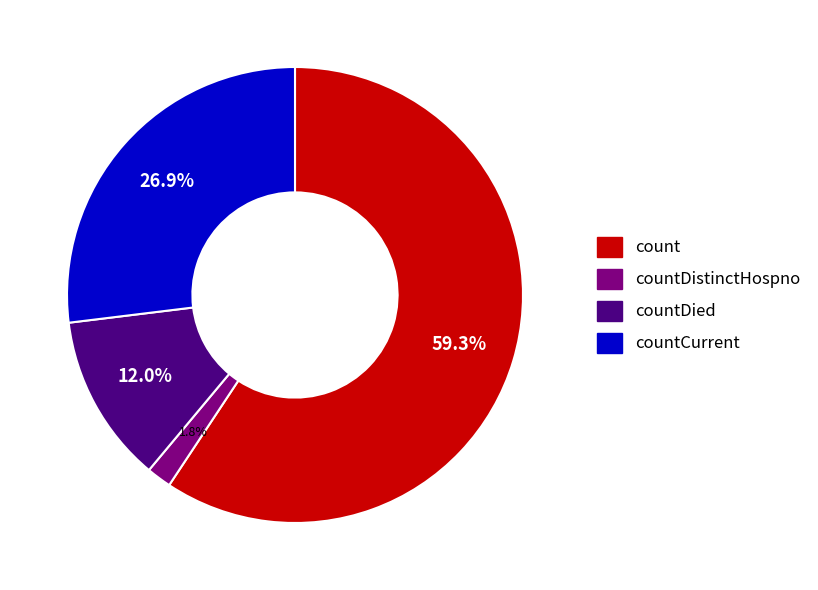

Is there any slice that represents more than half of the pie?

Yes